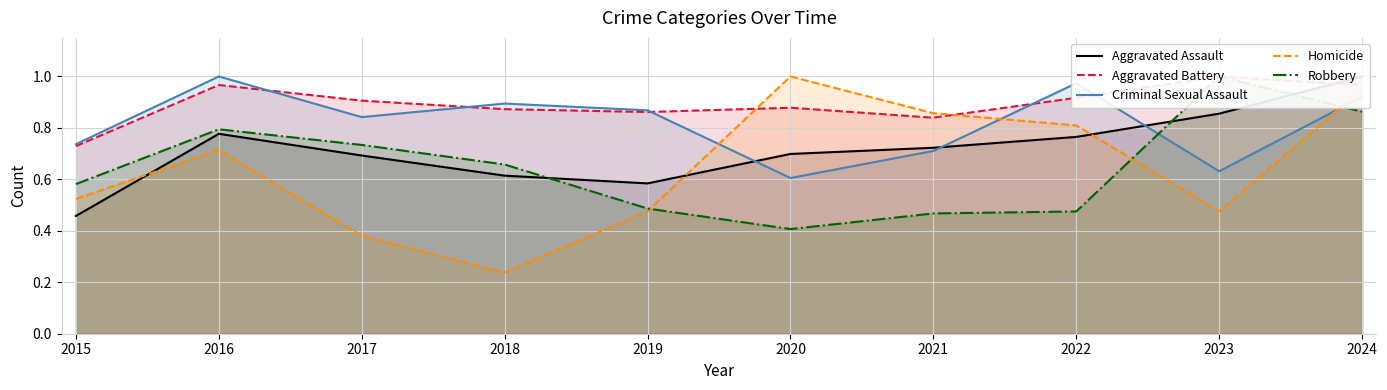

What is the value of the Homicide point at the 5th from the left?

0.5